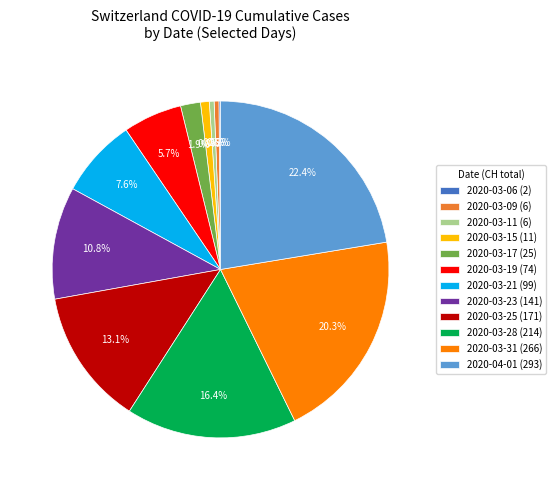

The 2020-03-17 slice represents 2% of the pie. True or false?

True